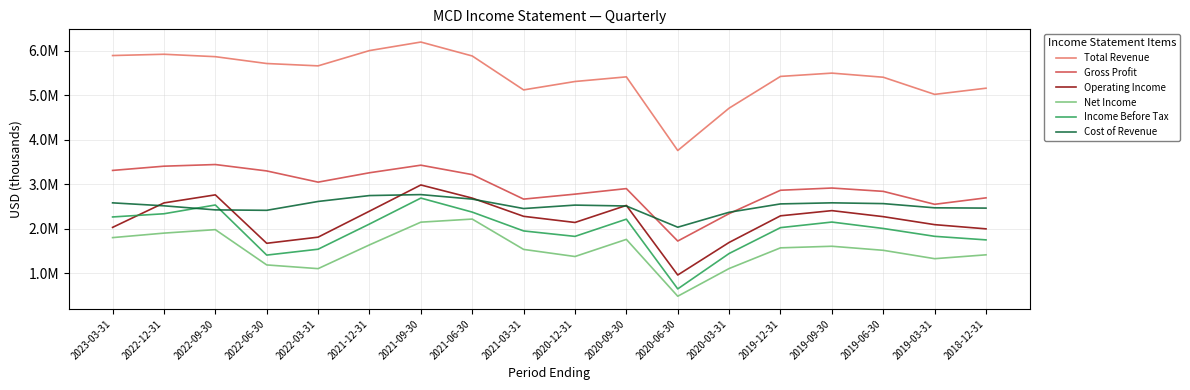

What is the value of the Net Income point at the 12th from the left?

483800